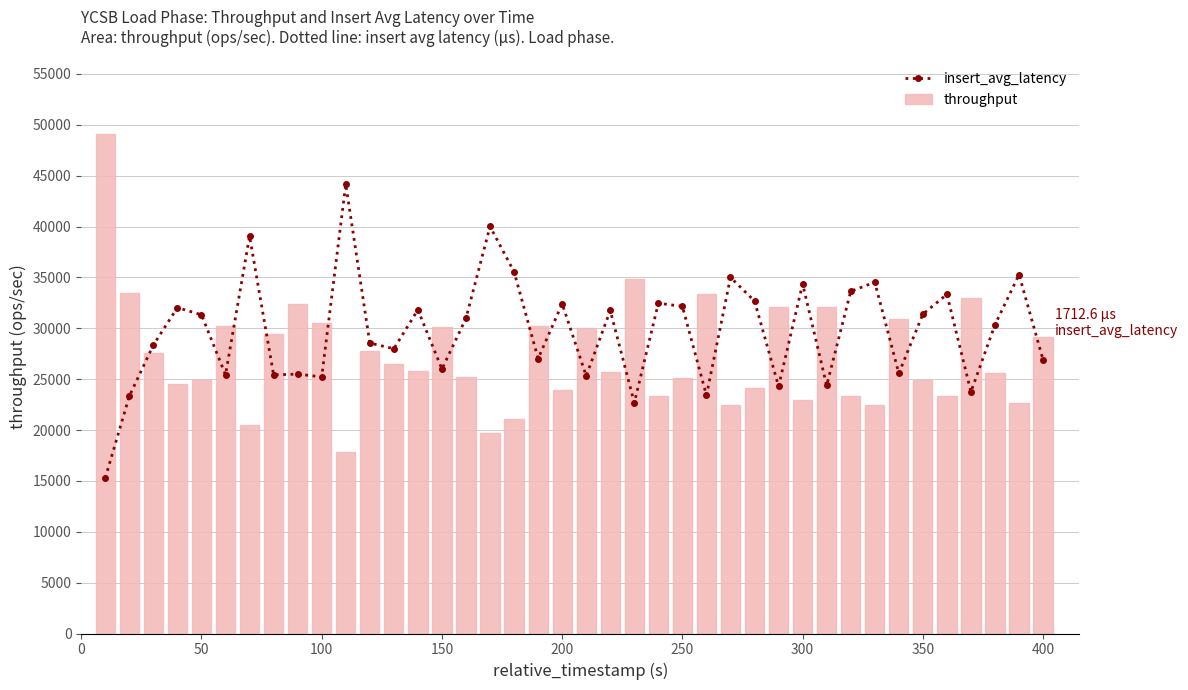

Count the number of categories in the chart.

40